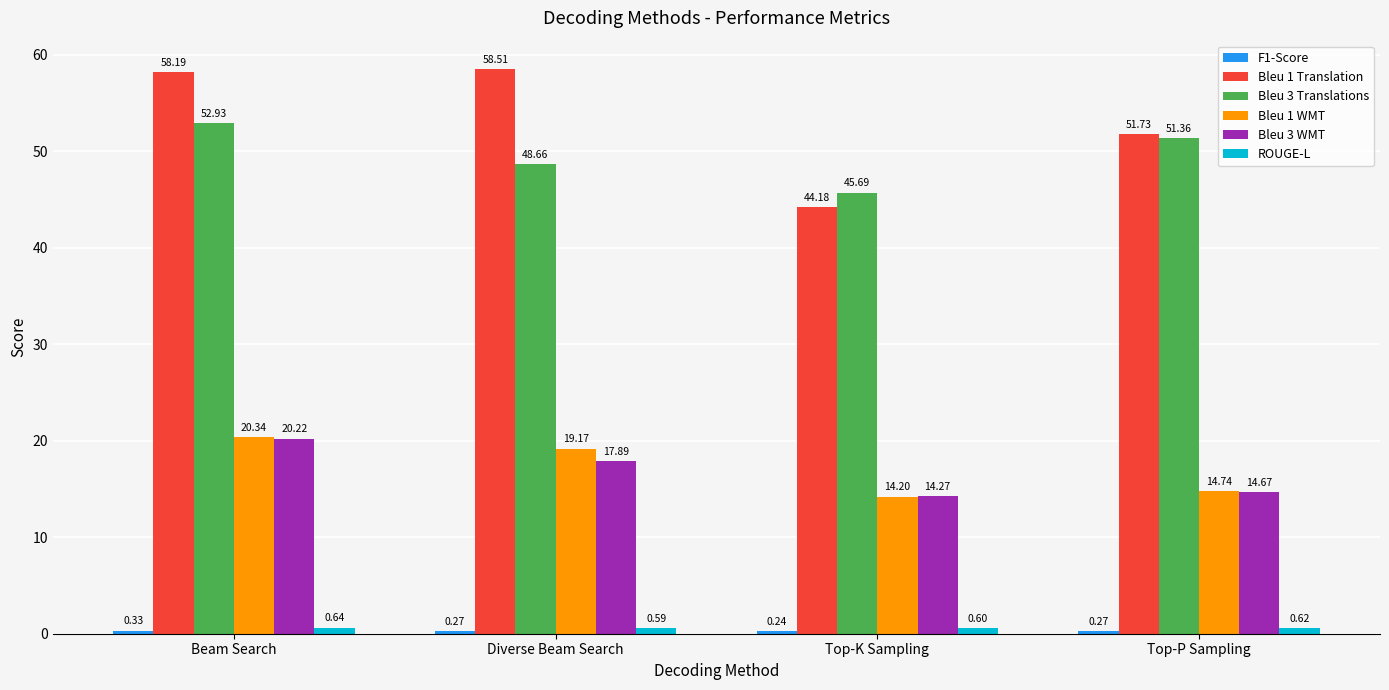

Where does the Bleu 3 WMT series first go above 17?

Beam Search